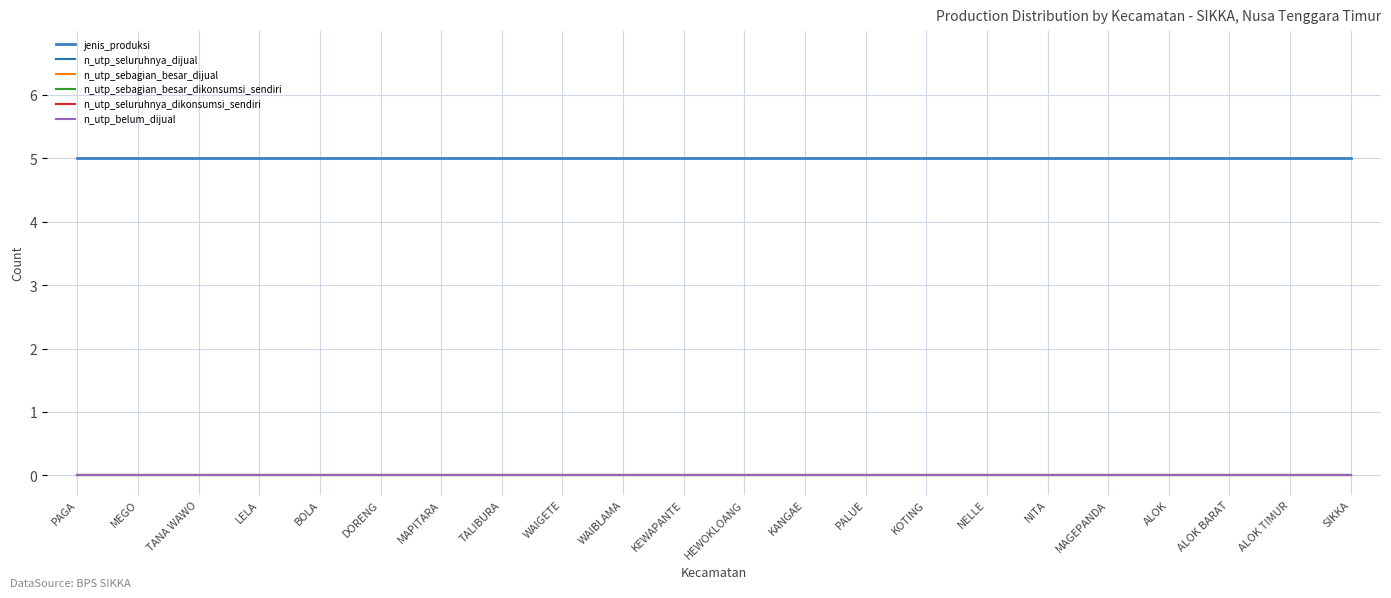

The value of n_utp_seluruhnya_dikonsumsi_sendiri at PALUE is 0. True or false?

True